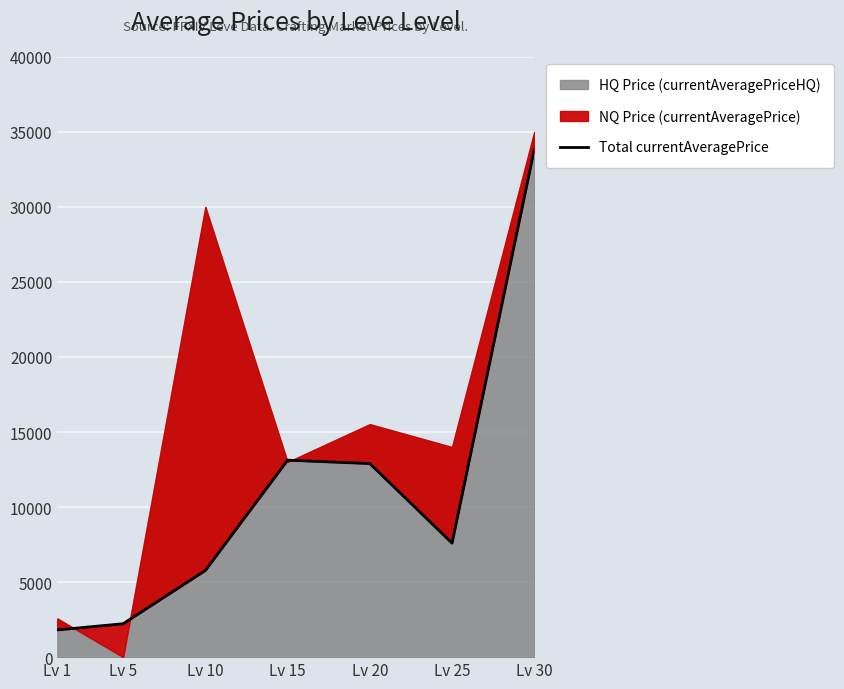

Is it true that the value at Lv 10 is 2995.5?

False